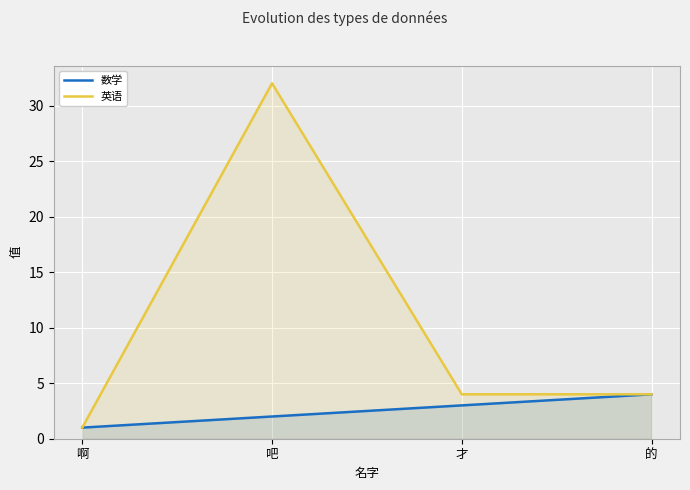

What are all the series names shown in the legend?

数学, 英语